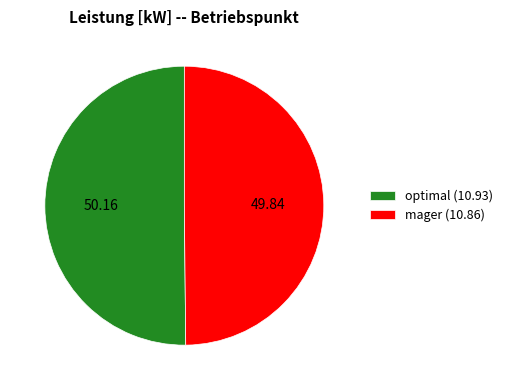

True or false: mager accounts for 62% of the total.

False